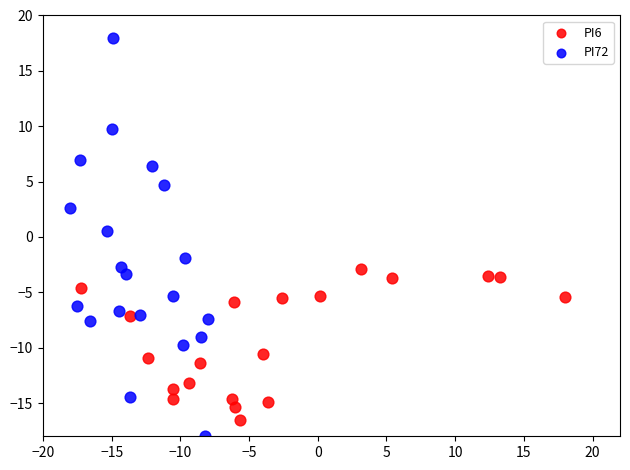

Which series contains the highest Y value?

PI72